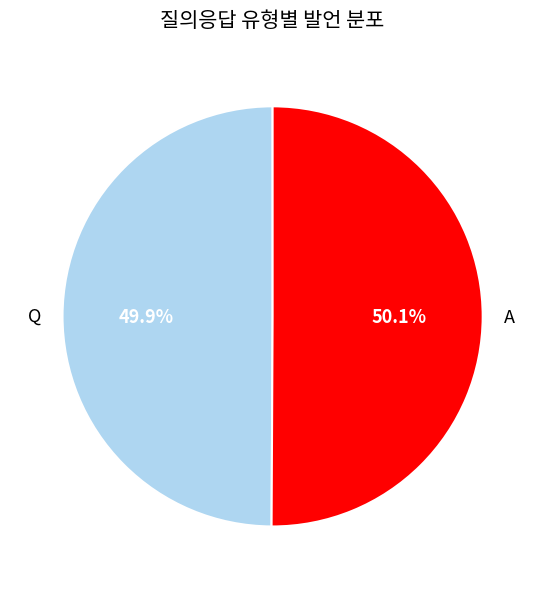

How many segments does this pie chart have?

2